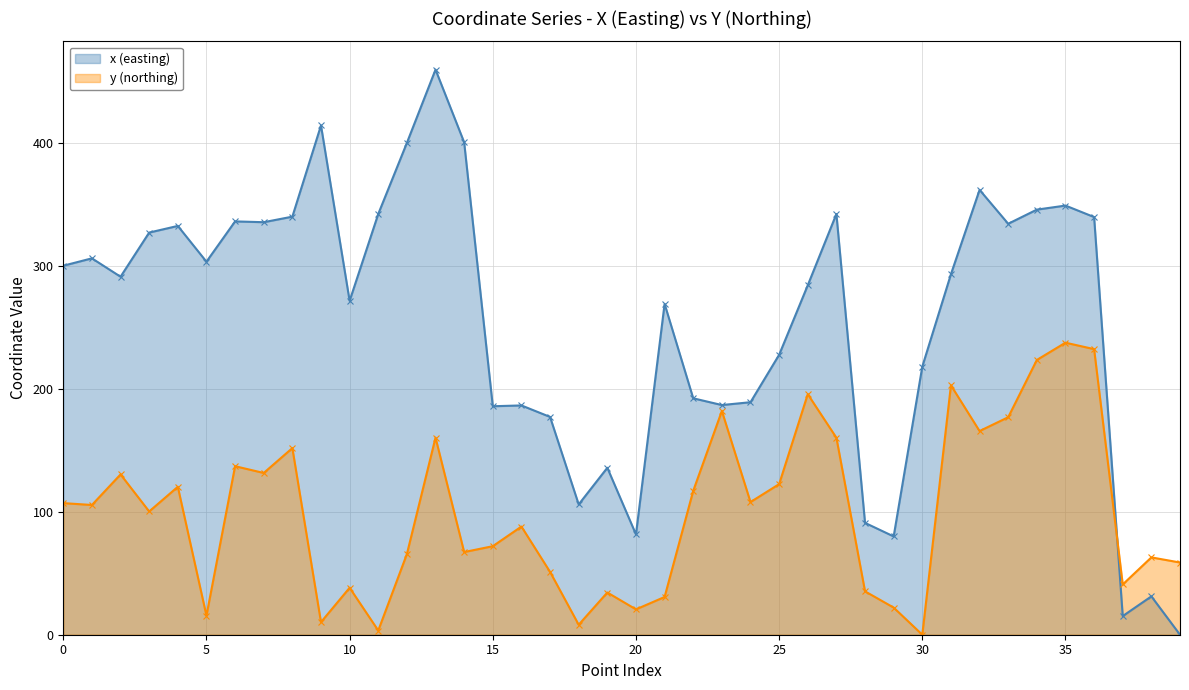

List the series in order of their overall mean, lowest first.

y (northing), x (easting)